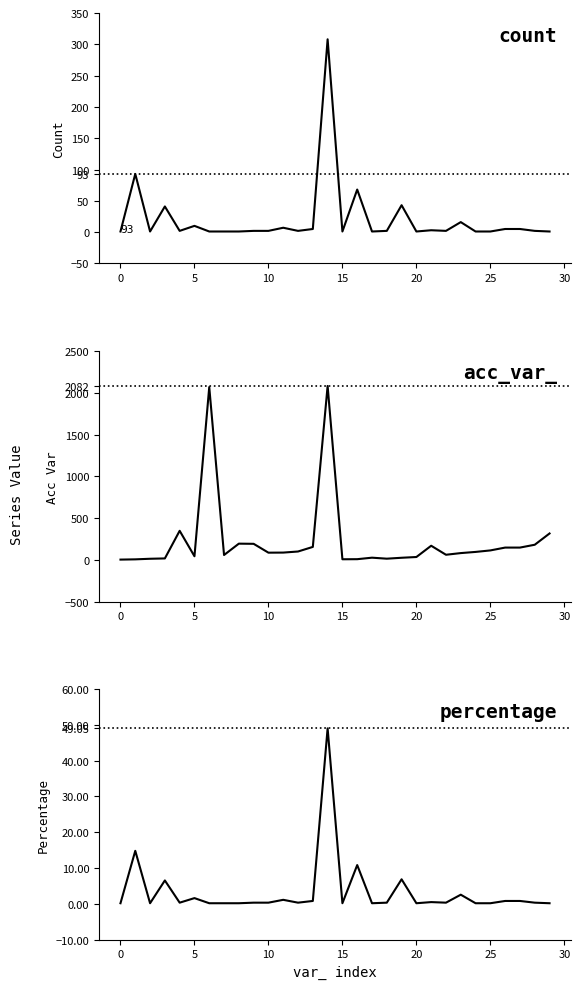

Does the chart have visible grid lines?

No